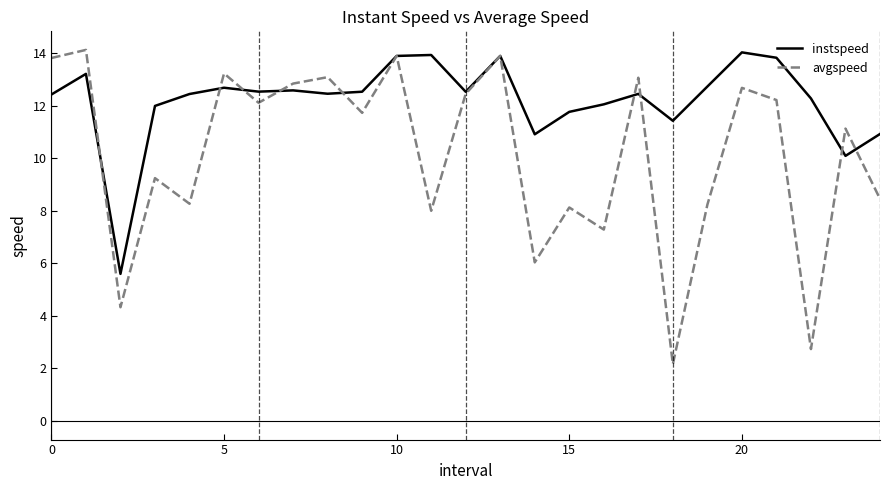

Which series has the widest spread of values?

avgspeed